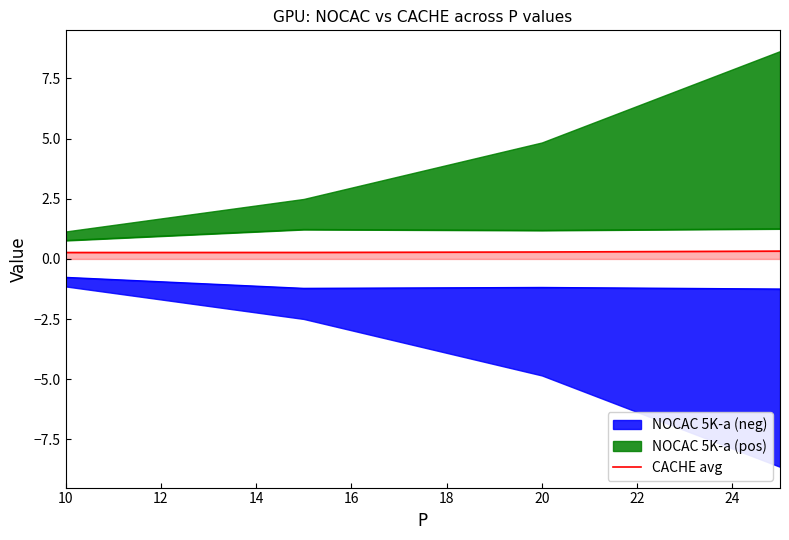

How many lines are shown in the chart?

1